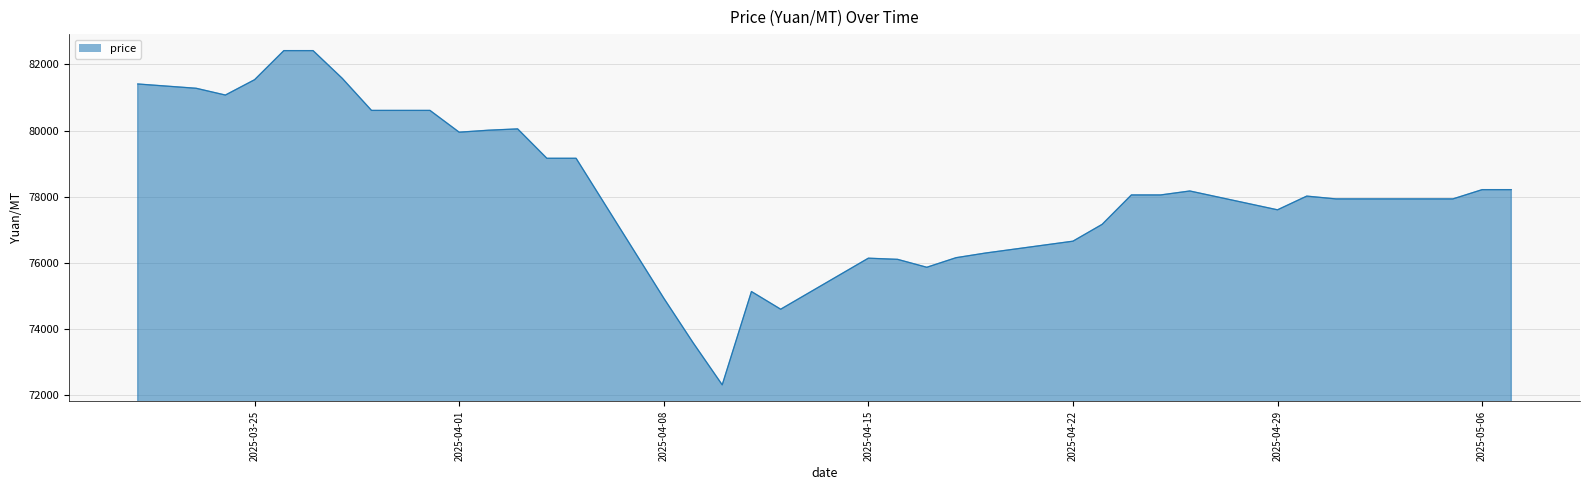

How many categories are shown in the chart?

37